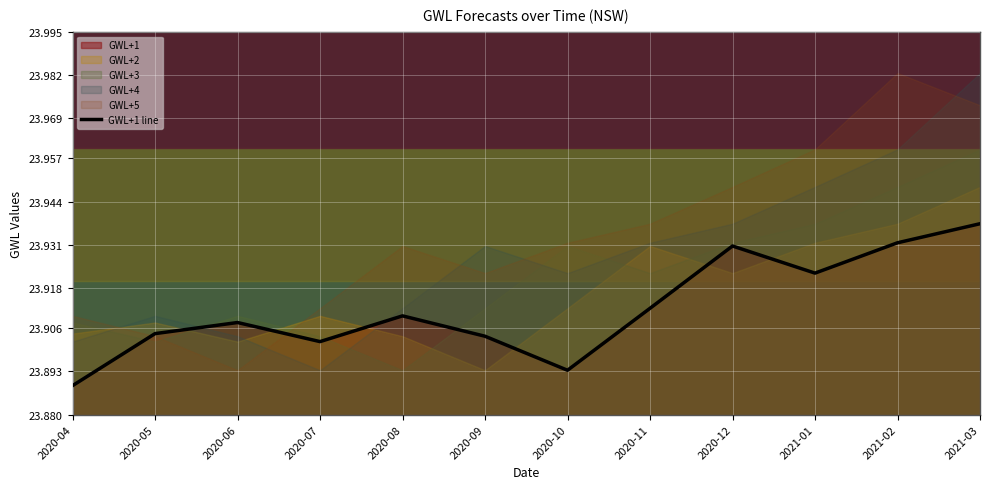

Reading left to right, extract all data points from this chart.

23.9	23.9	23.9	23.9	23.9	23.9	23.9	23.9	23.9	23.9	23.9	23.9